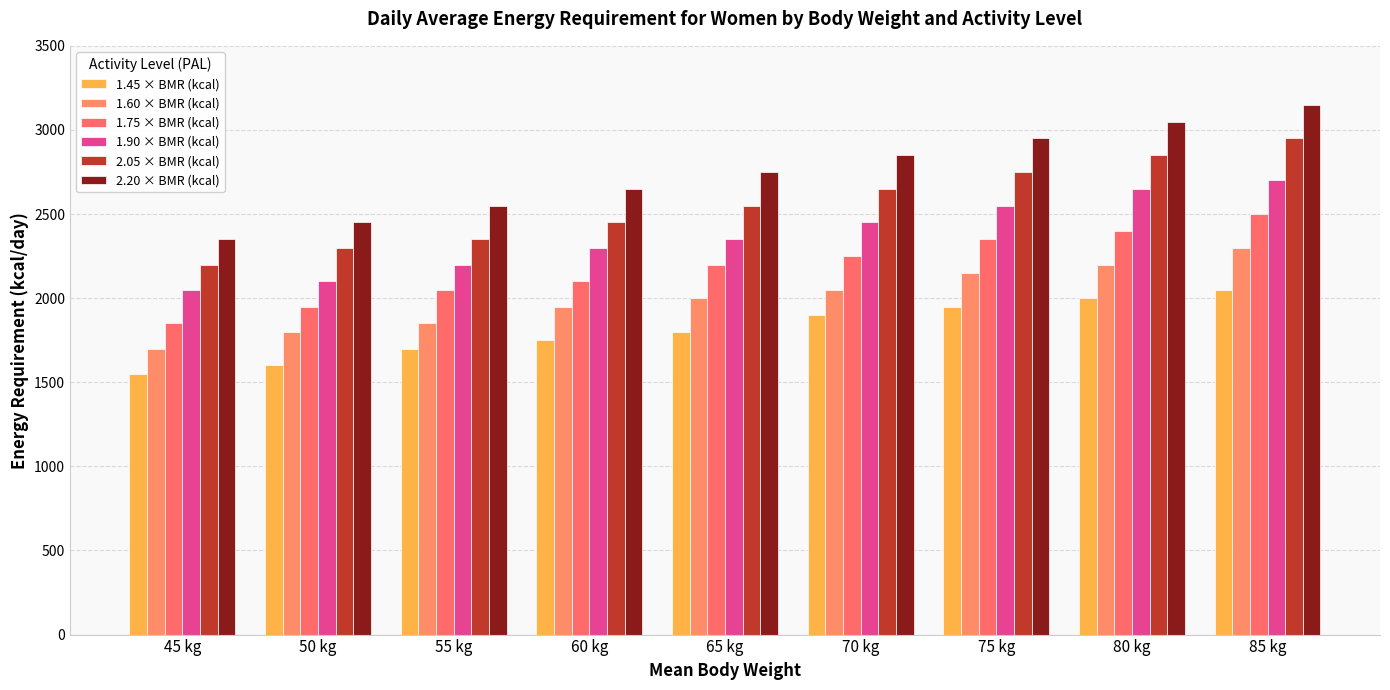

What is the total value across all series at 55 kg?

12700